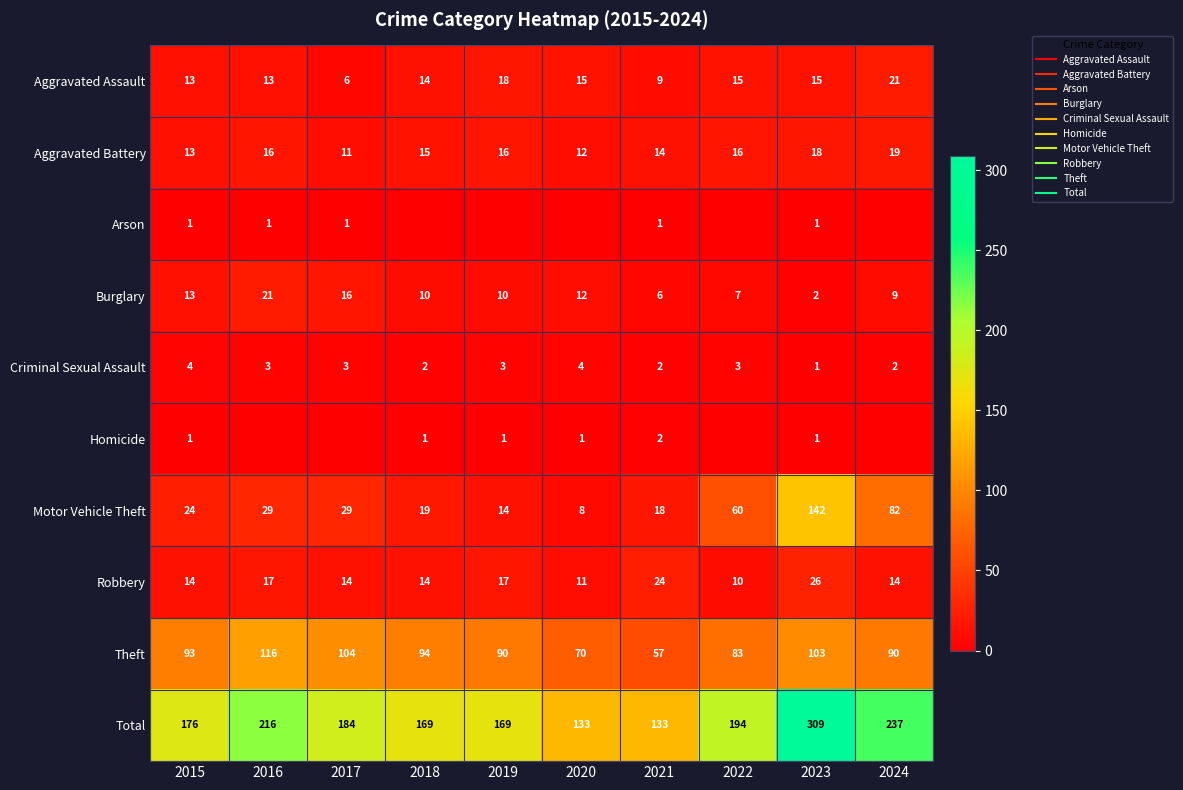

Count the number of data series in this chart.

10